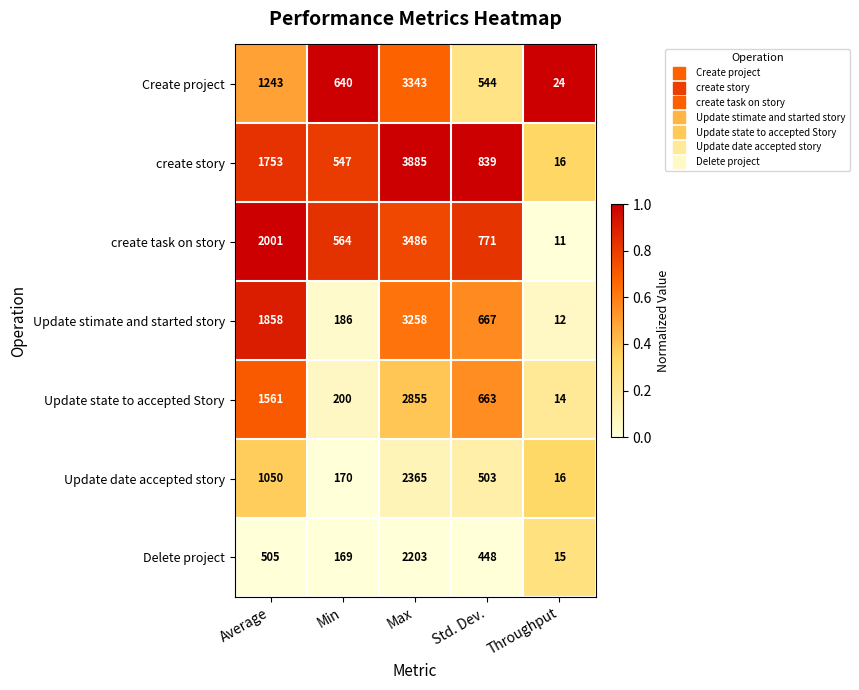

List the labels in order of Update stimate and started story value, smallest first.

Throughput, Min, Std. Dev., Average, Max